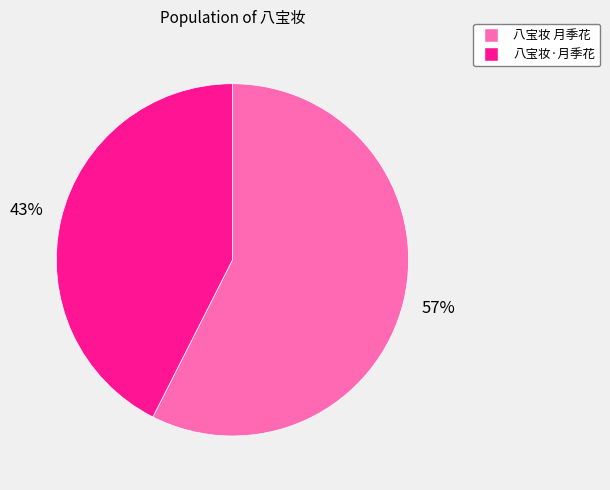

True or false: 八宝妆 月季花 accounts for 57% of the total.

True